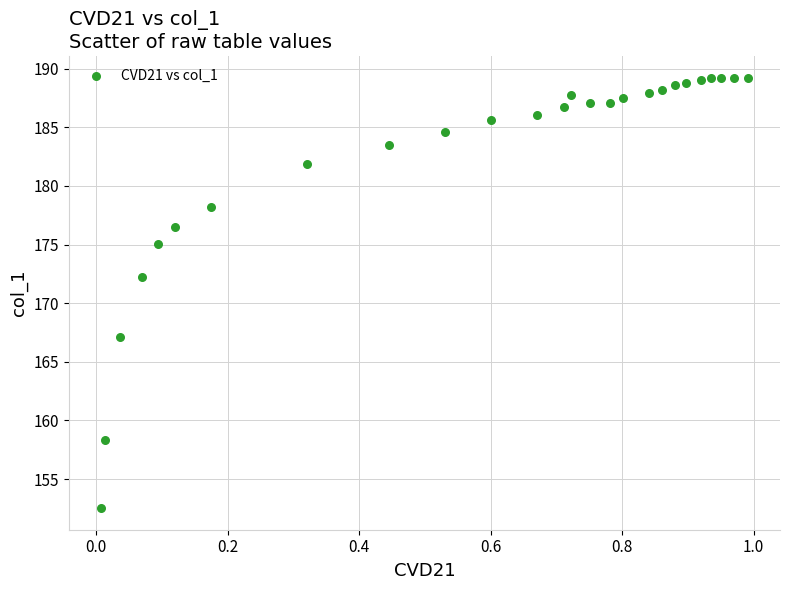

What Y value in the scatter plot is closest to 170?

172.2